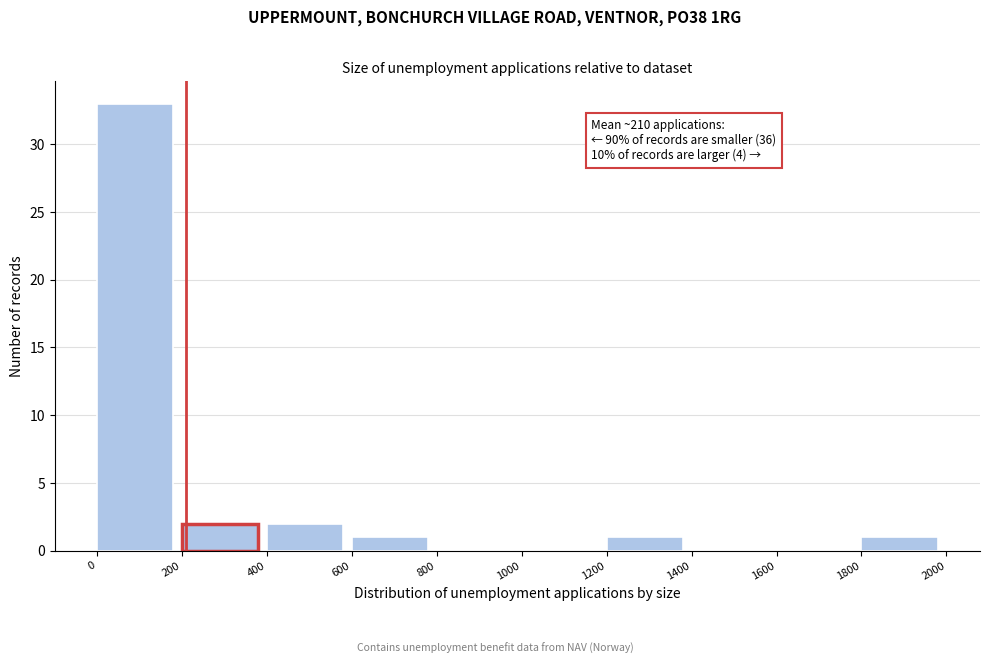

Which range on the x-axis has the tallest bar?

0 to 200